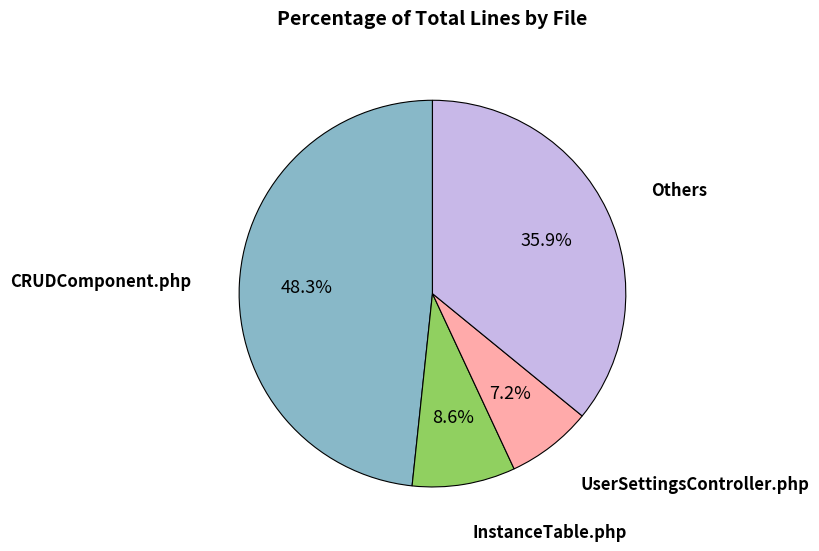

Is there a majority slice in this chart?

No